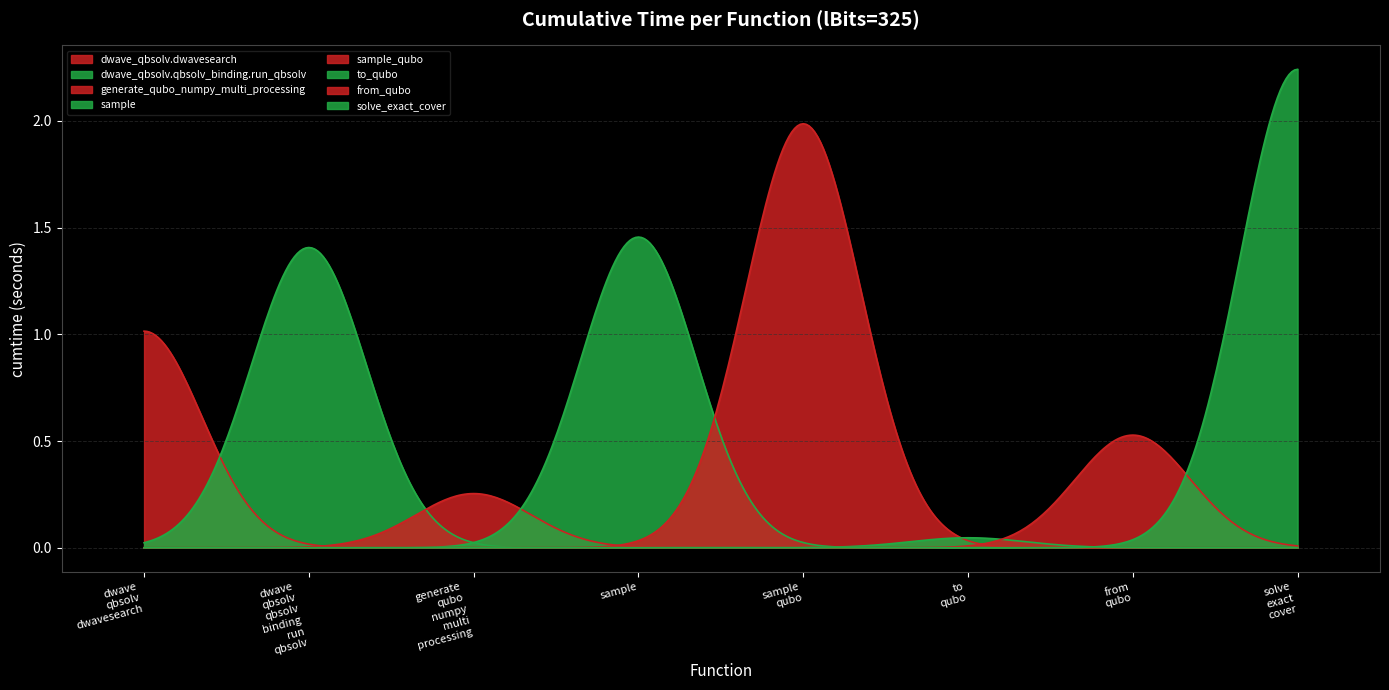

Reading left to right, list all the values displayed in this chart.

1.0	1.4	0.3	1.5	2.0	0.0	0.5	2.2